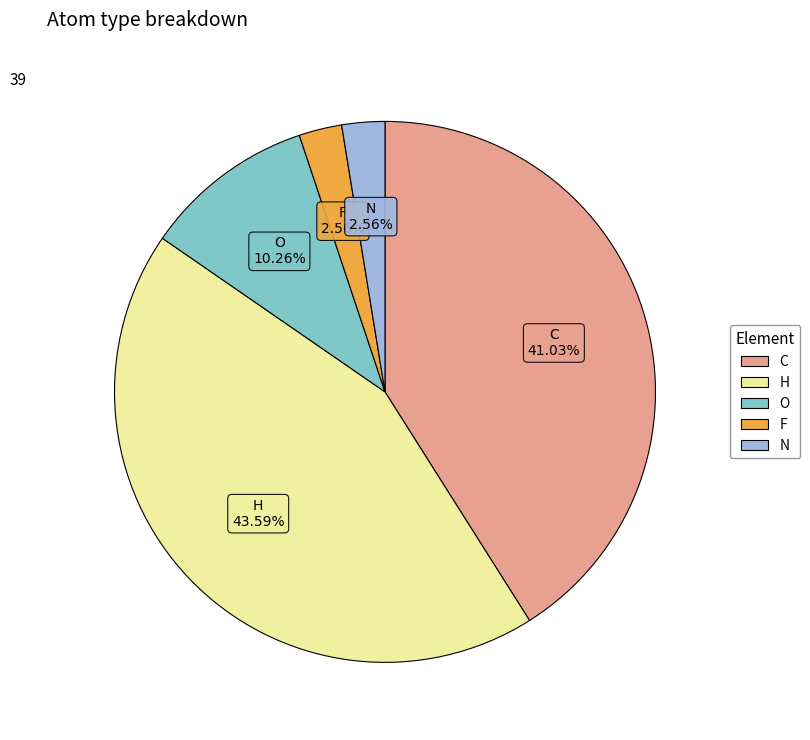

Is H the majority of the pie?

No